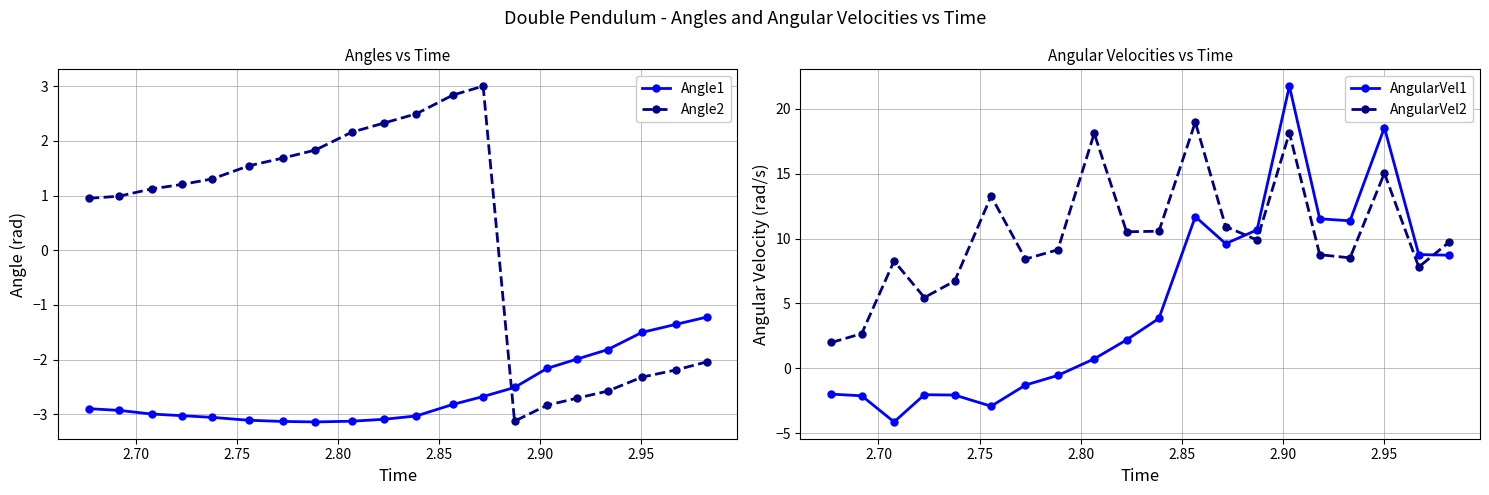

Which series has the largest range (max minus min)?

AngularVel1